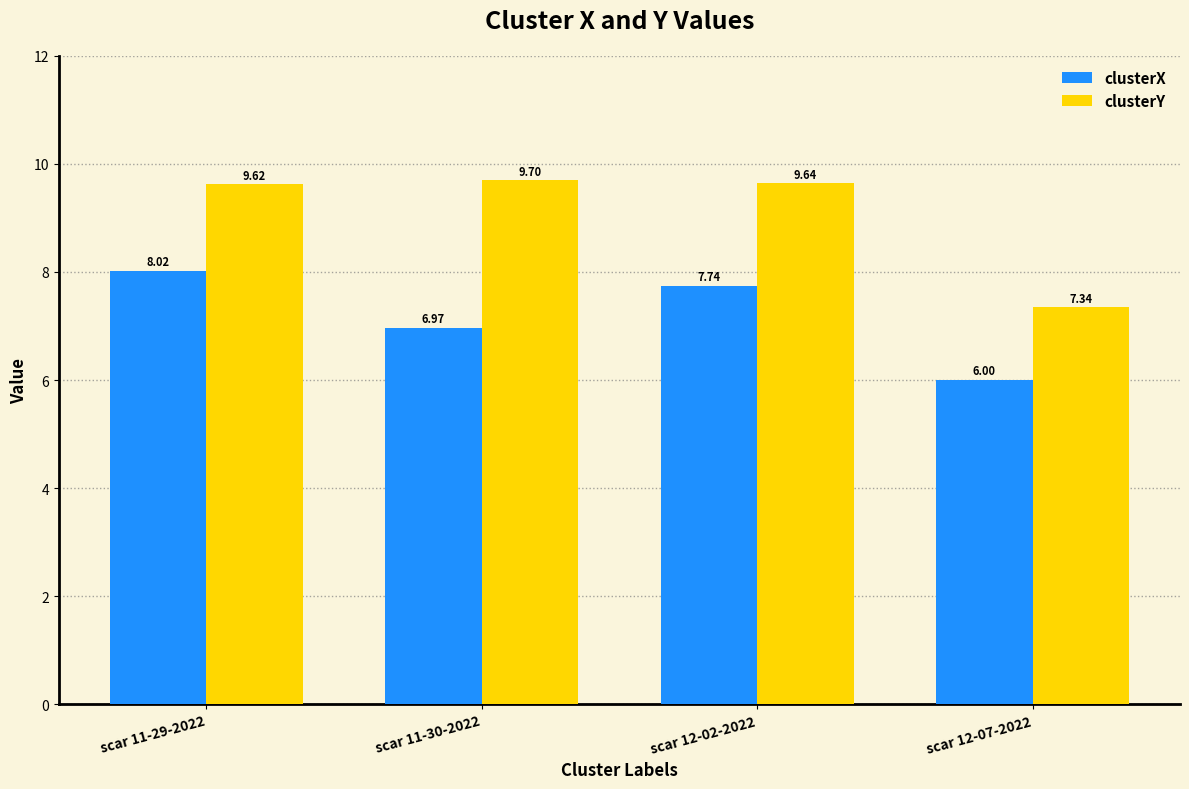

The value of clusterX at scar 11-30-2022 is 7.0. True or false?

True